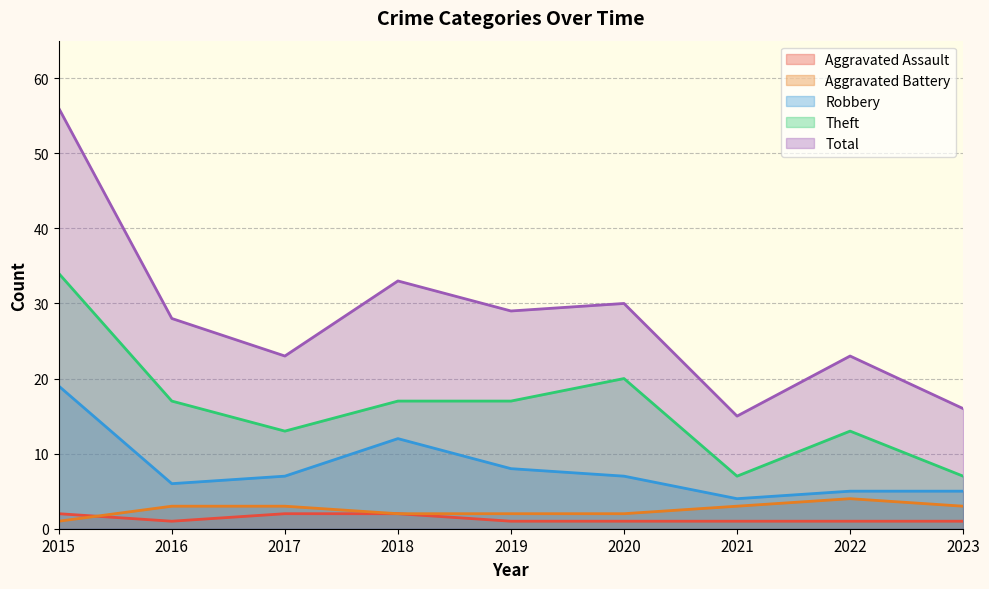

What is the spread (max minus min) of values at 2017?

21